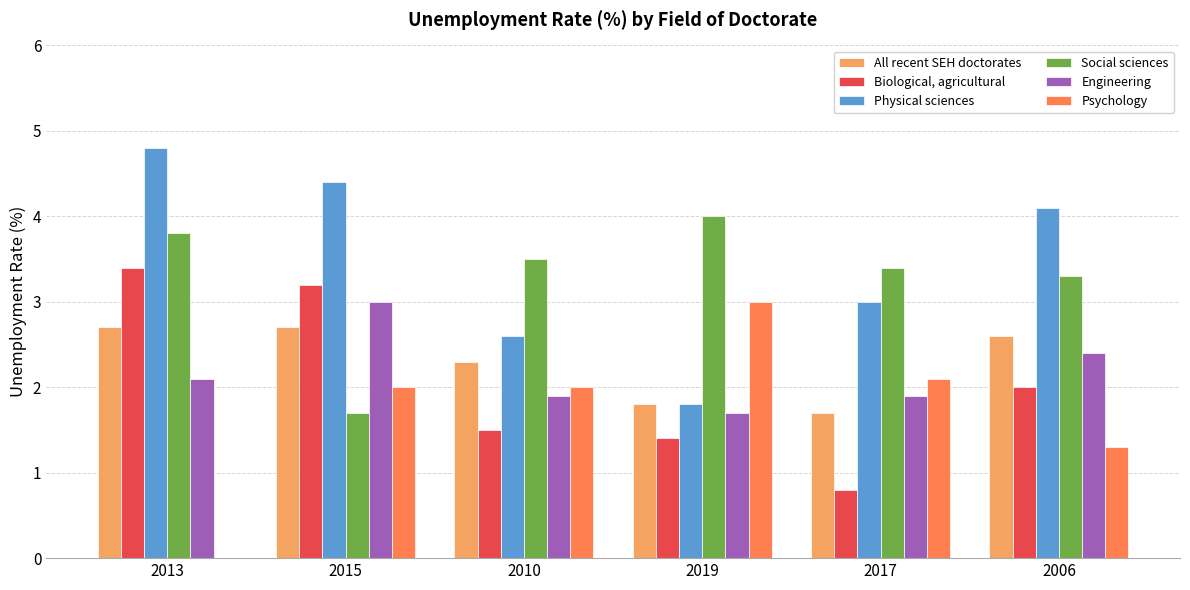

What is the sum of all Biological, agricultural values?

12.3